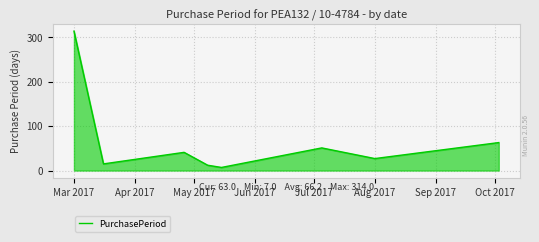

What is the sum of all values?

530